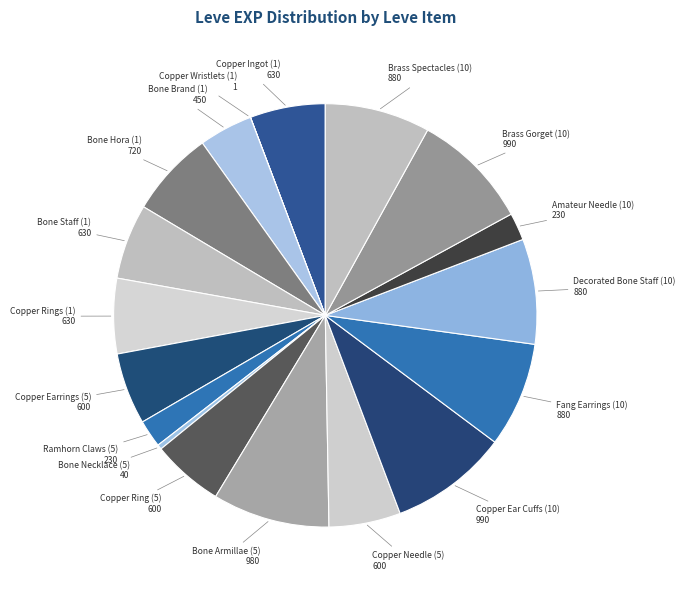

What is the smallest slice in the pie chart?

Copper Wristlets (1)